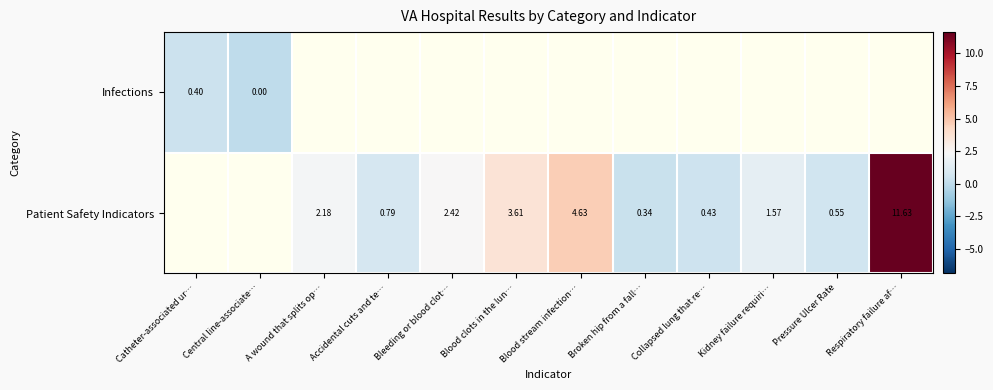

Is the value of Infections at Catheter-associated ur… greater than the value of Patient Safety Indicators at Accidental cuts and te…?

No